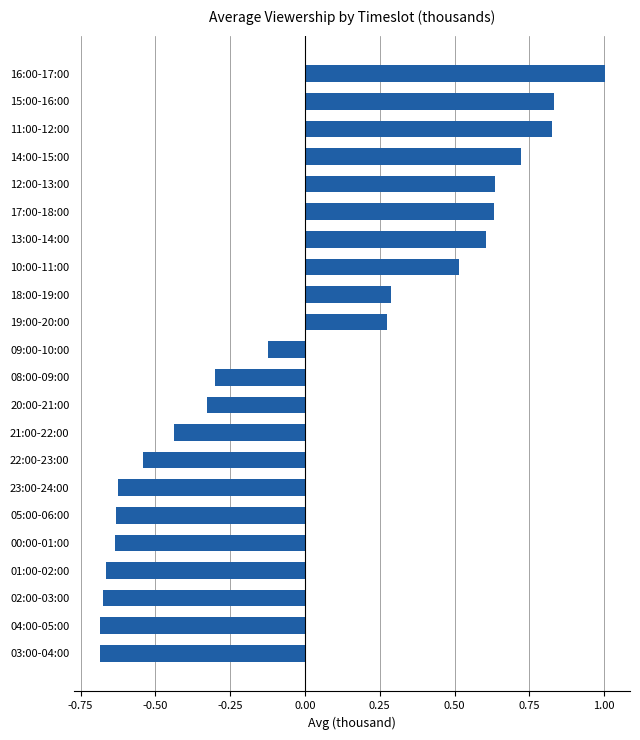

What is the greatest value displayed?

1.0